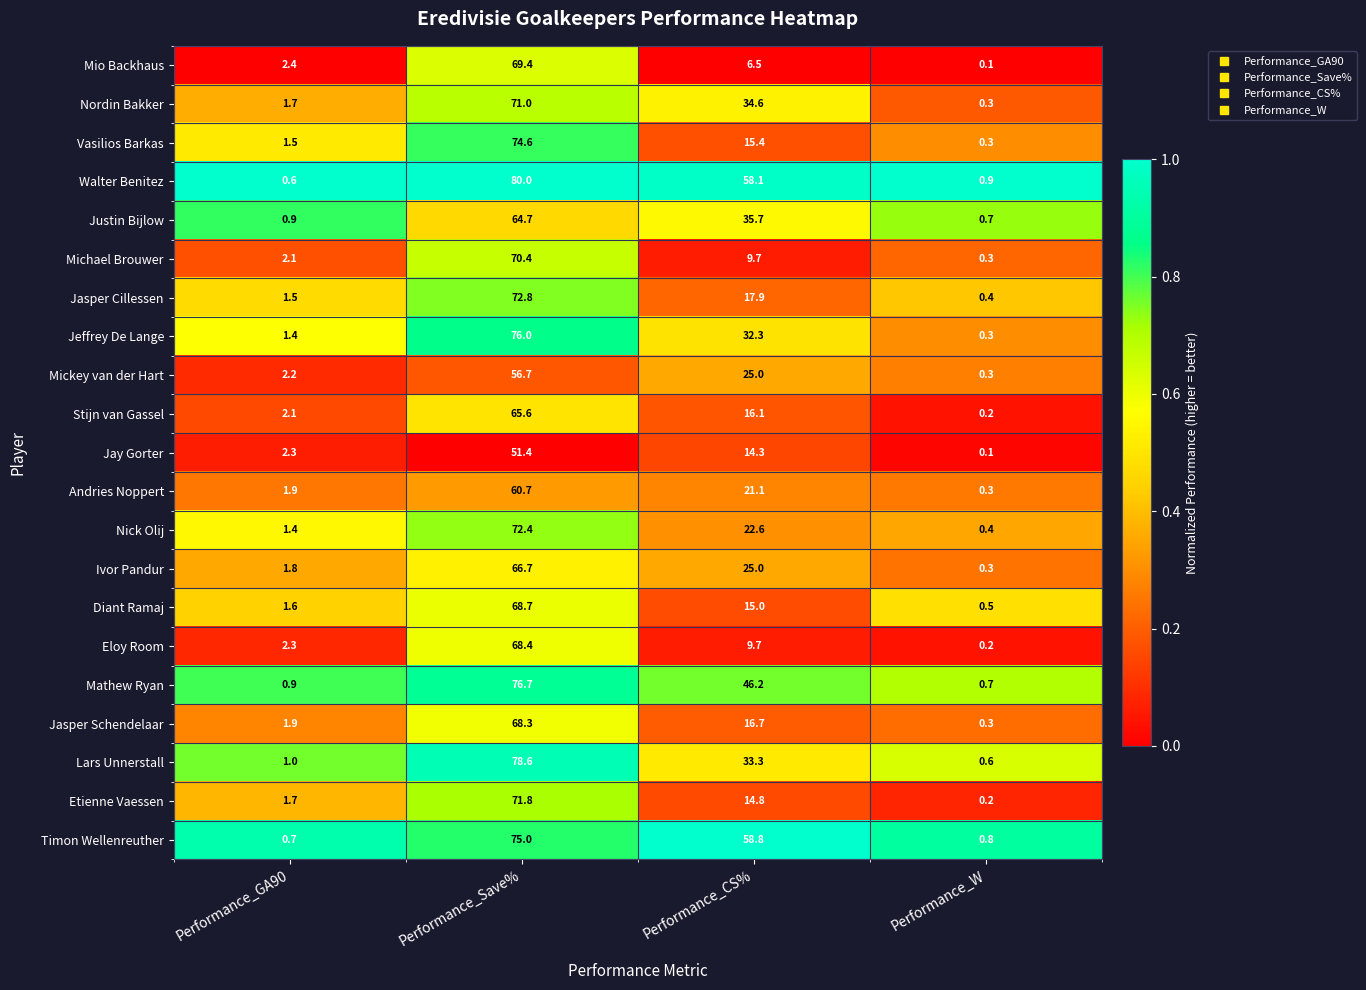

Which category has the highest value in the Ivor Pandur series?

Performance_Save%